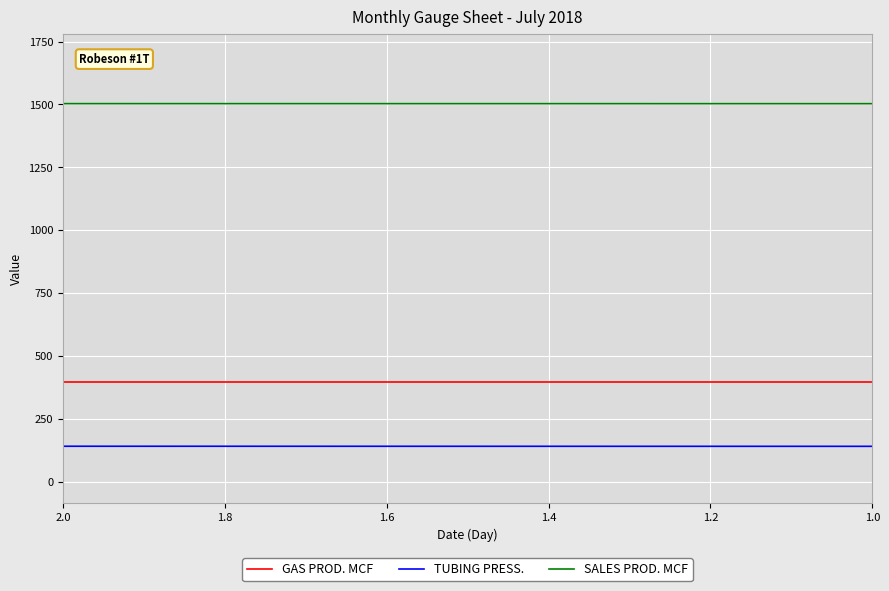

True or false: TUBING PRESS. and SALES PROD. MCF intersect in this chart.

False